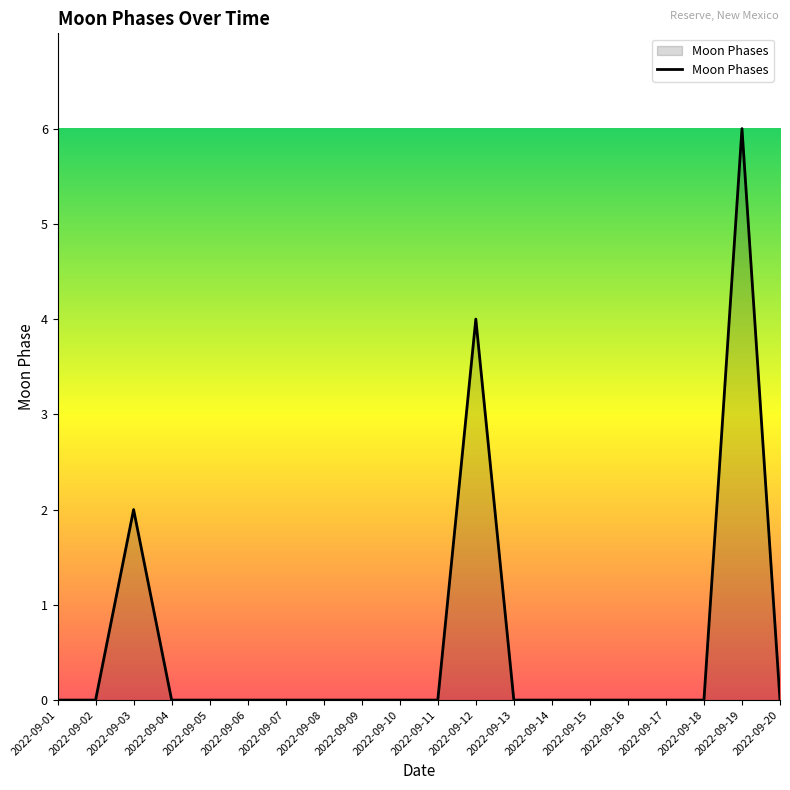

True or false: there are more than 2 points higher than both neighbors.

True